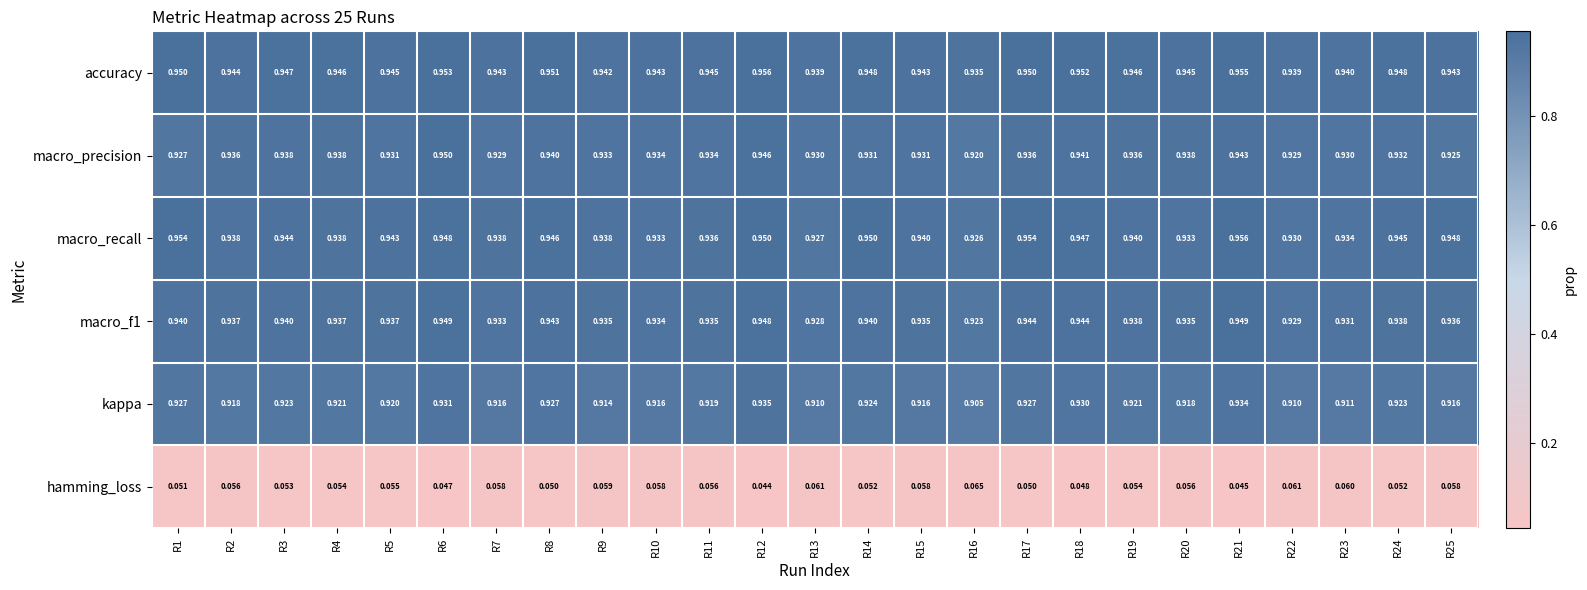

At R18, list the series in order from largest to smallest.

accuracy, macro_recall, macro_f1, macro_precision, kappa, hamming_loss